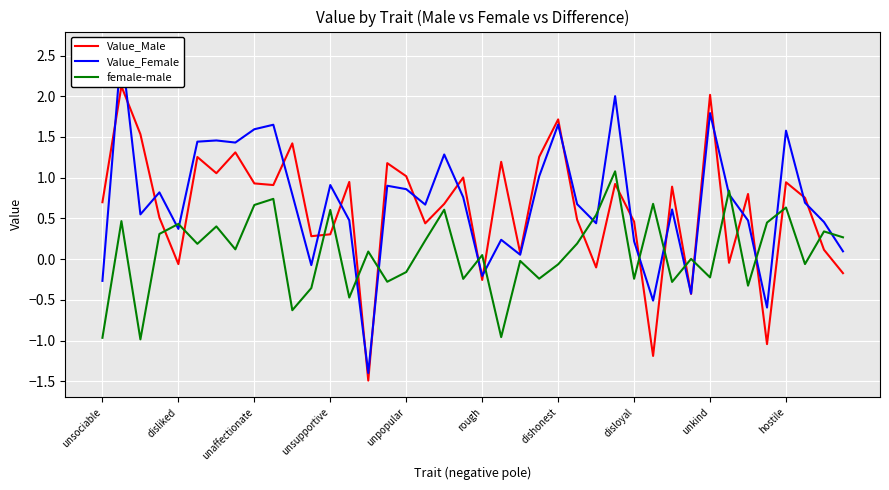

What is the highest value of the female-male series?

1.1